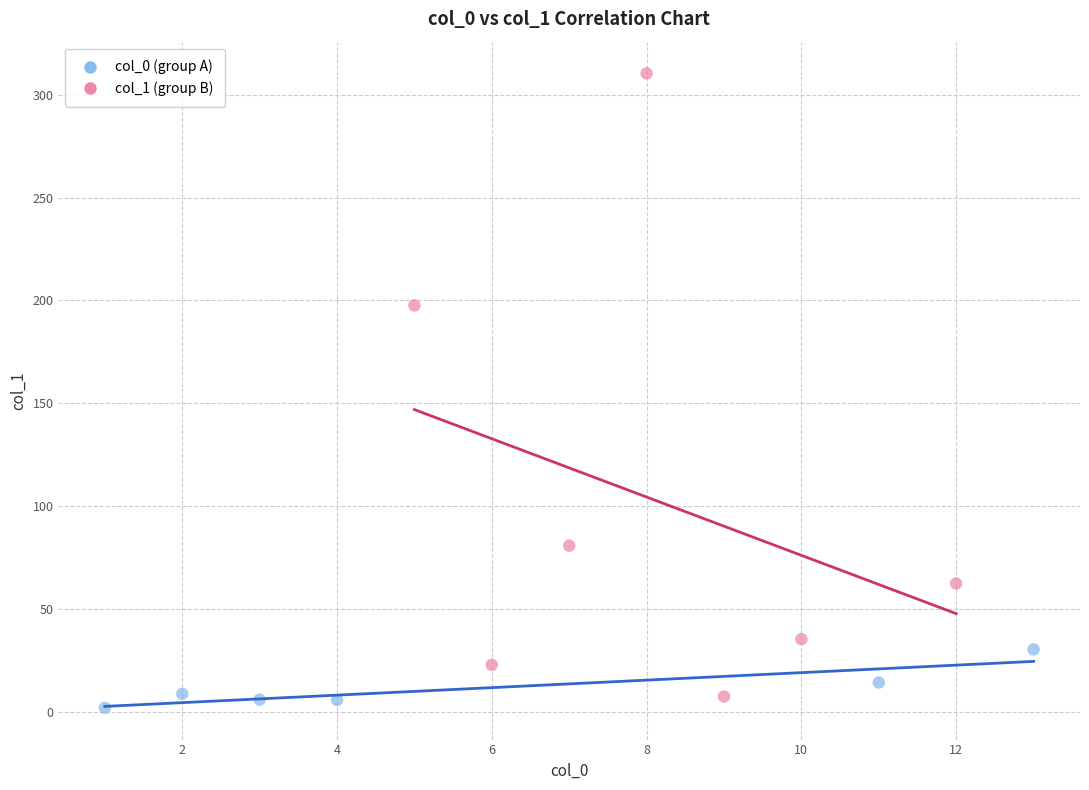

Which series reaches the maximum Y coordinate?

col_1 (group B)